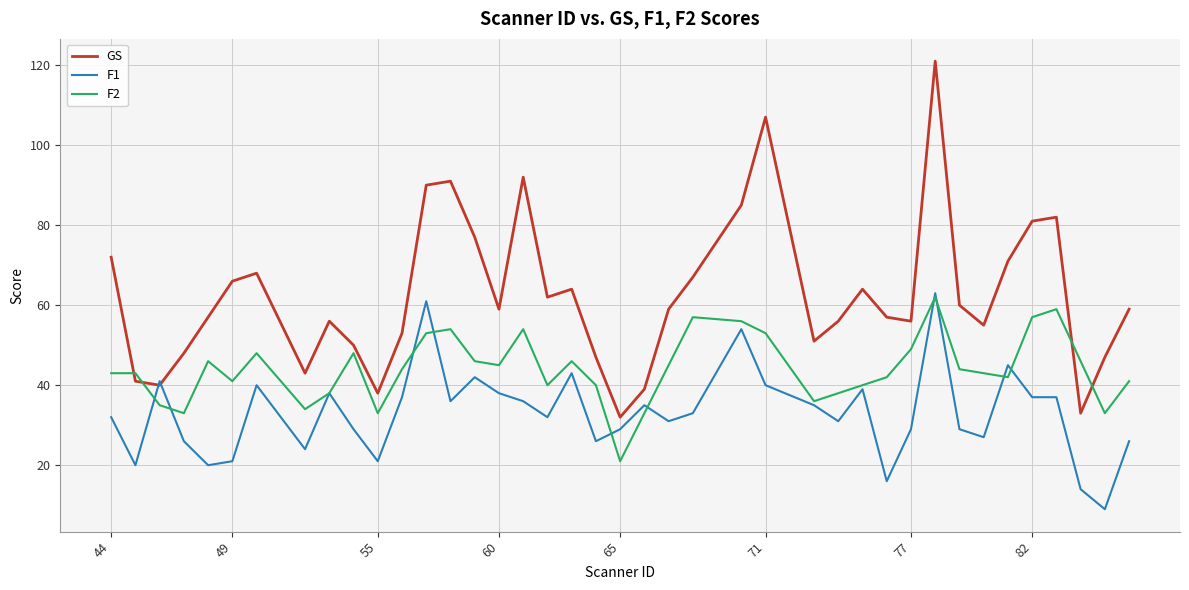

What is the sum of all F2 values?

1761